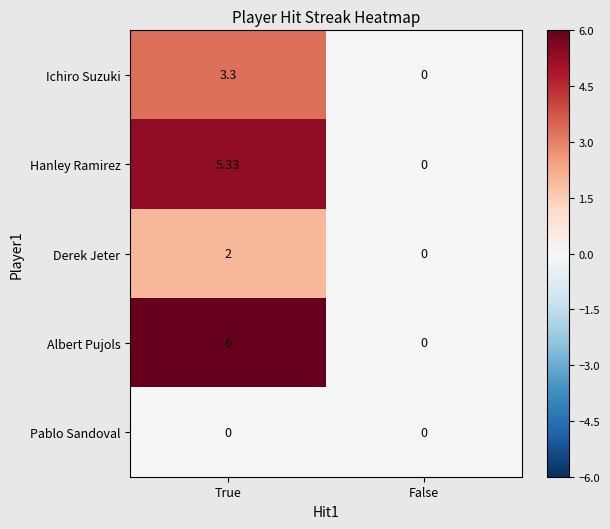

Between True and False, which series saw the biggest shift?

Albert Pujols